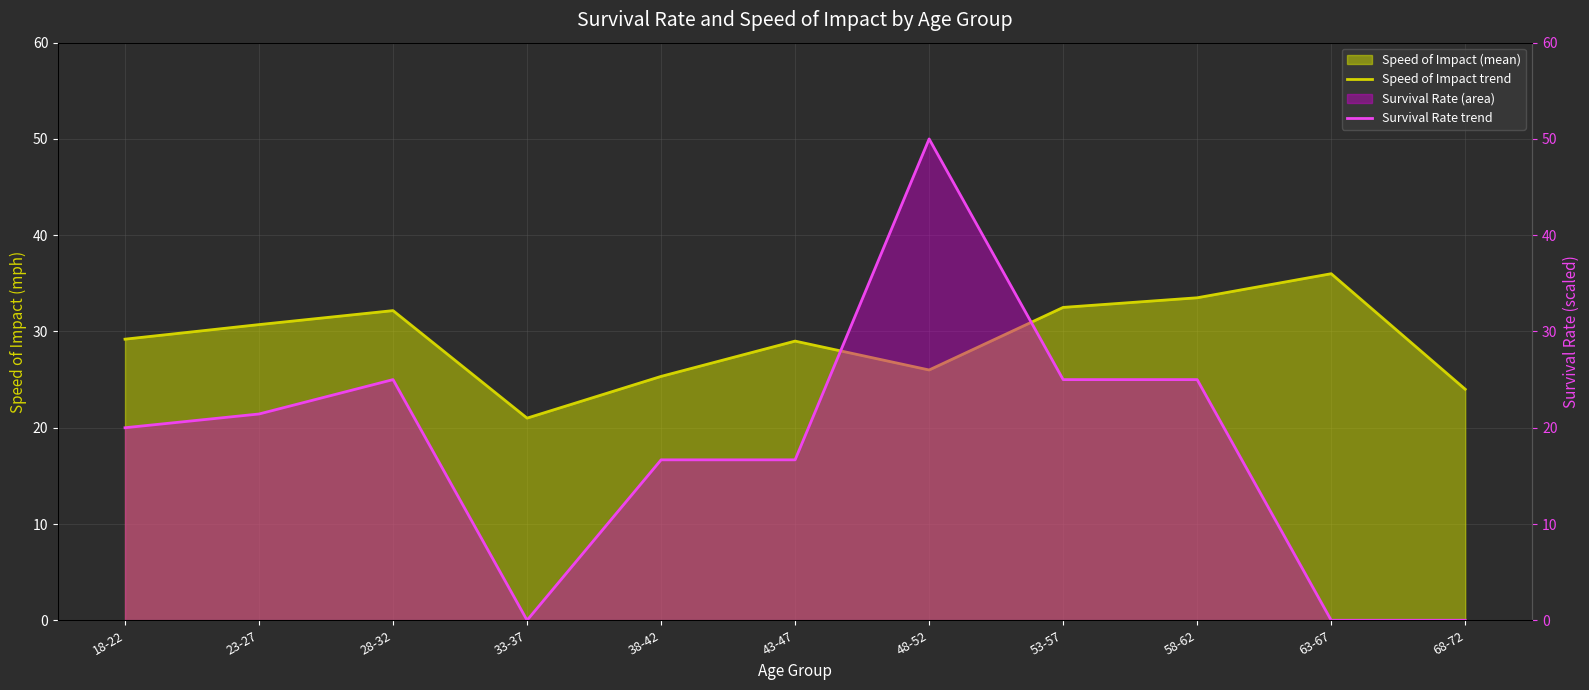

What is the sum of the Survival Rate trend values at 58-62 and 63-67?

25.0